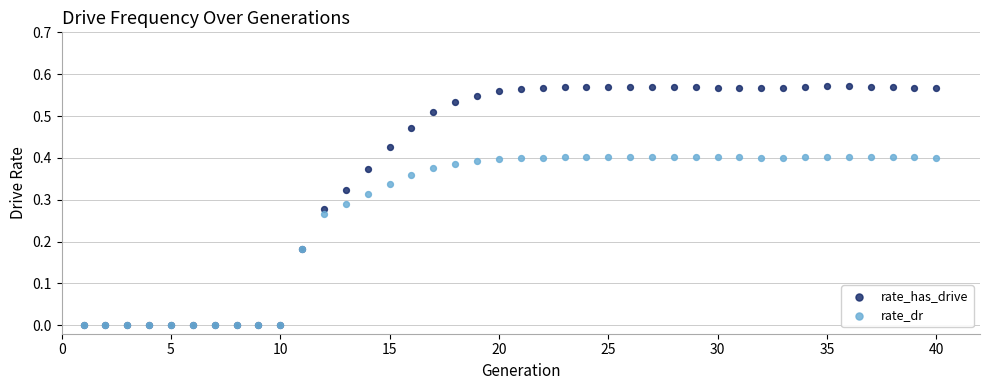

What are all the series names shown in the legend?

rate_has_drive, rate_dr